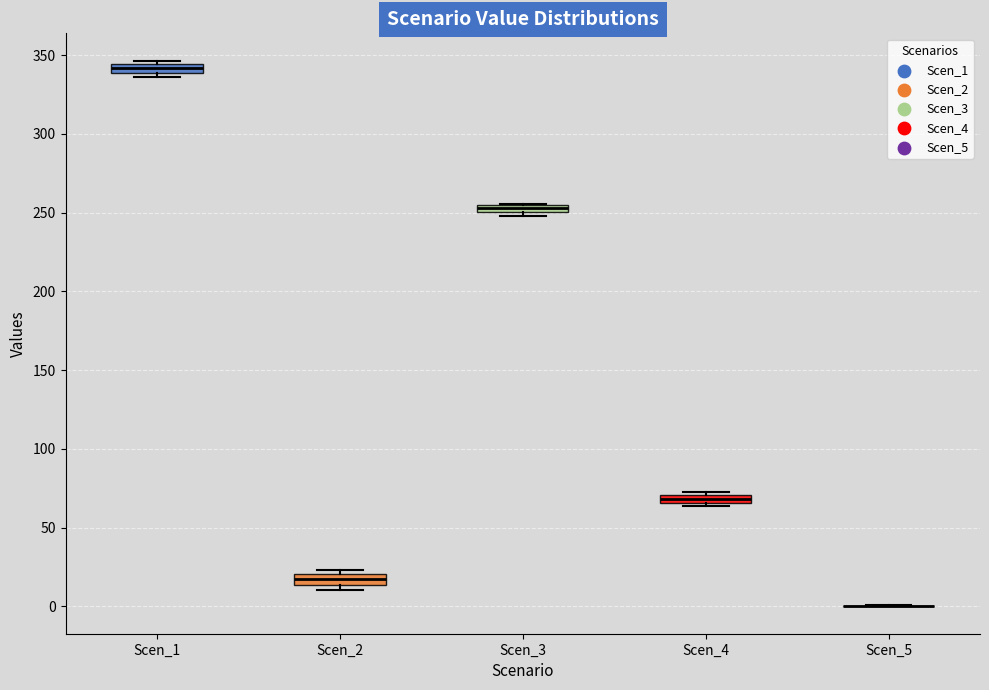

Where is the lower edge of the box for Scen_3 on the y-axis? The values are not printed on the chart, so give them approximately, as read against the axis.

250